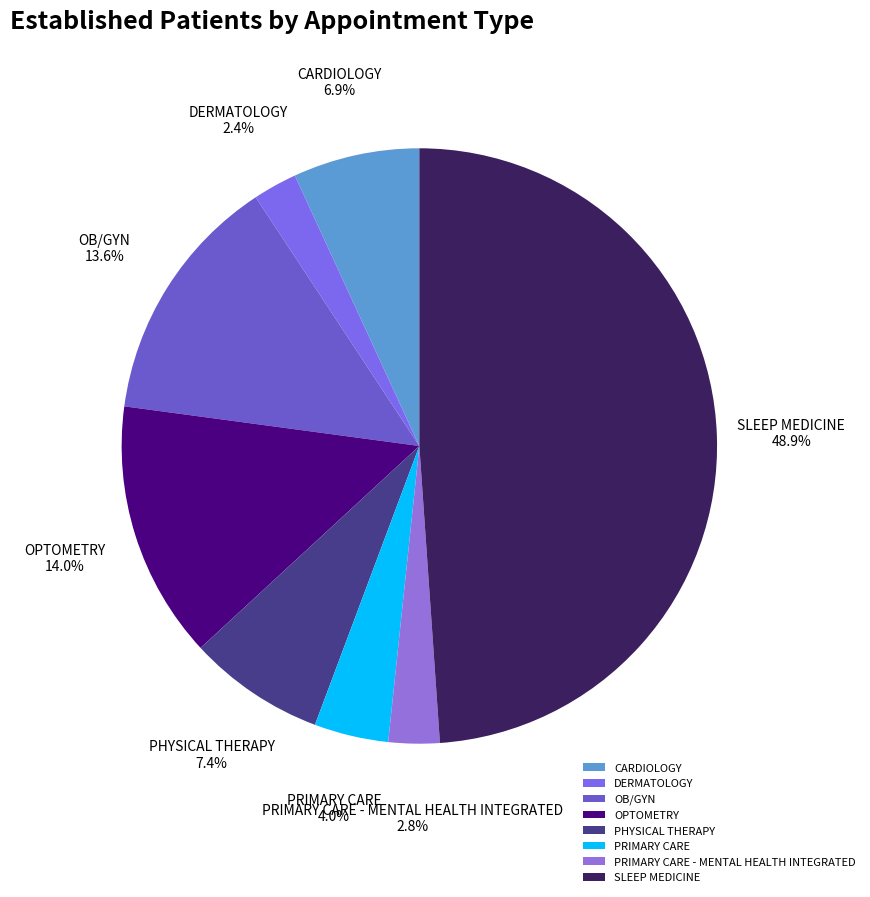

What is the ratio of the value at PRIMARY CARE - MENTAL HEALTH INTEGRATED to the value at OB/GYN?

0.2